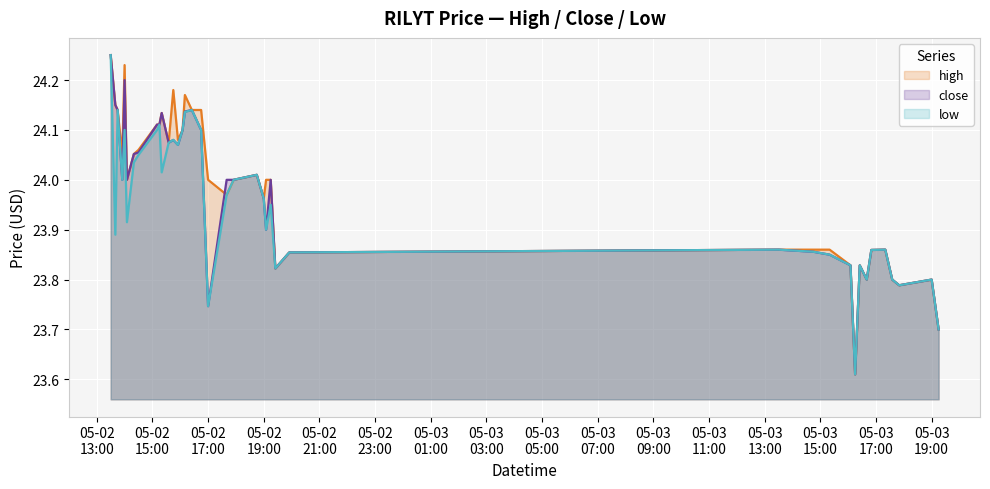

At which category does the chart reach its peak across all series?

2022-05-02 13:30